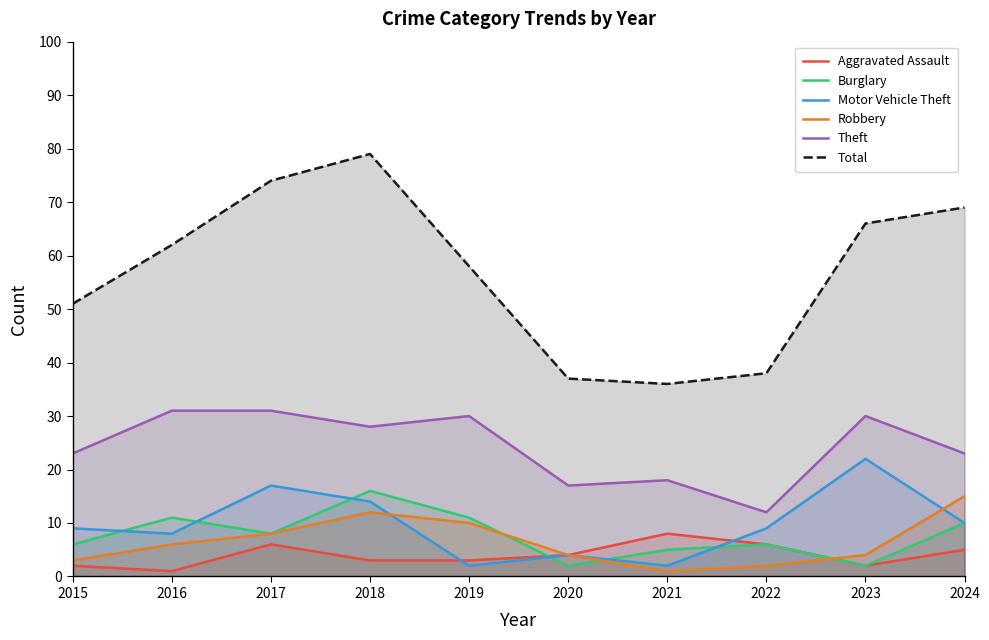

True or false: Burglary and Robbery intersect in this chart.

True